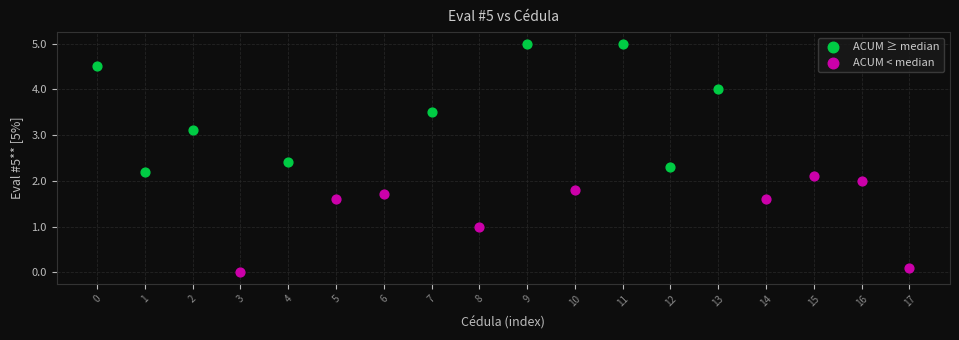

What are all the series names shown in the legend?

ACUM ≥ median, ACUM < median